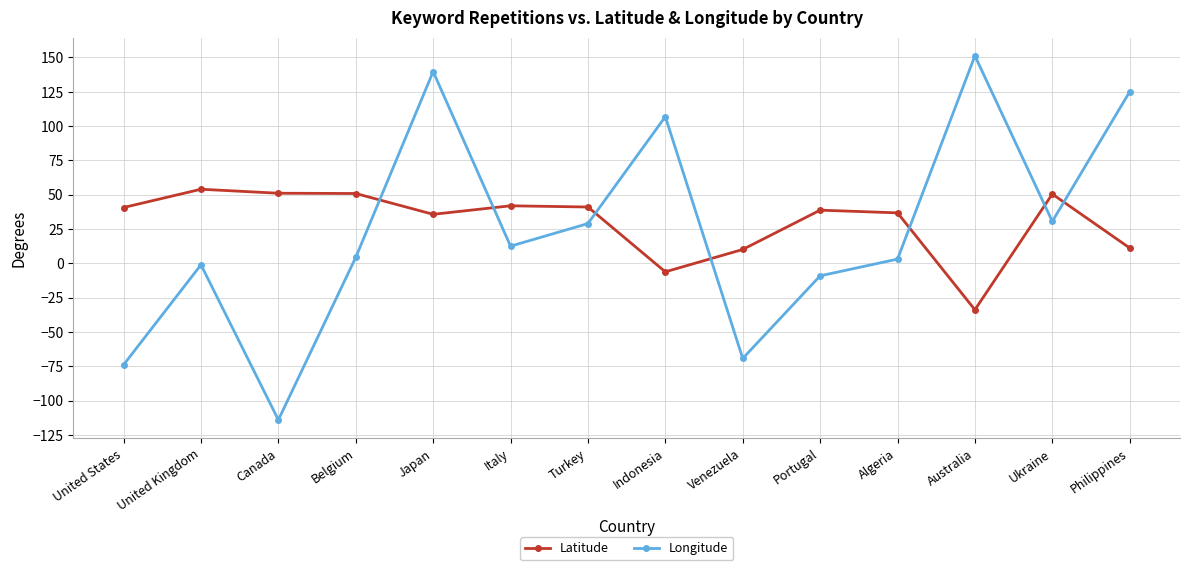

At which label does Latitude reach its peak?

United Kingdom